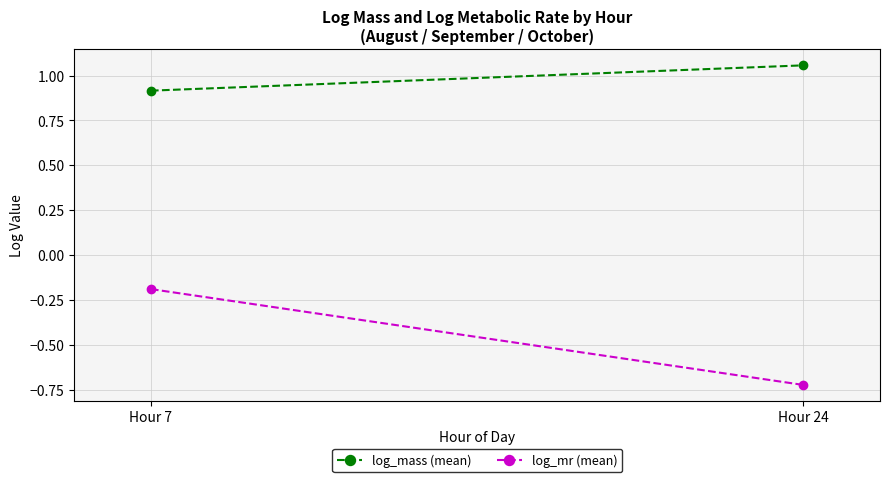

The value of log_mass (mean) at Hour 24 is 1.6. True or false?

False